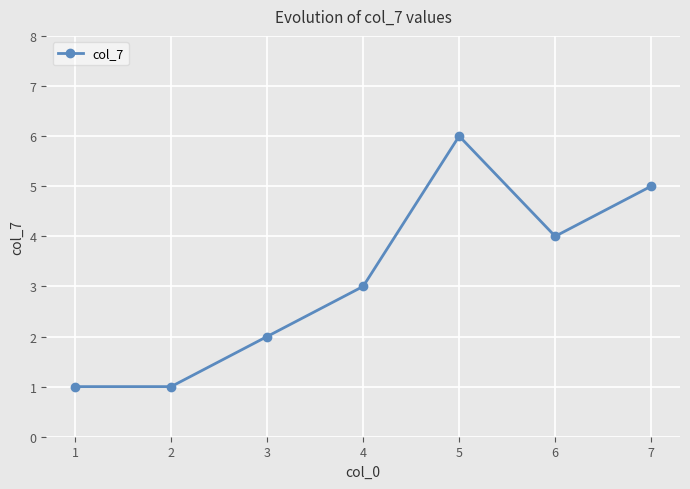

What is the value of the 3rd point from the left?

2